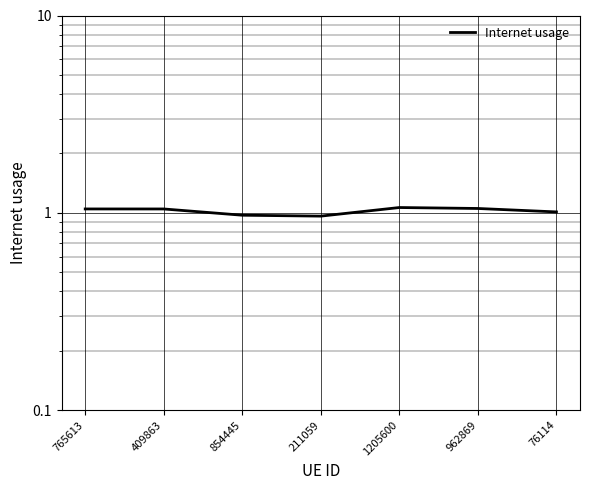

Which category has the lowest value across all series?

211059